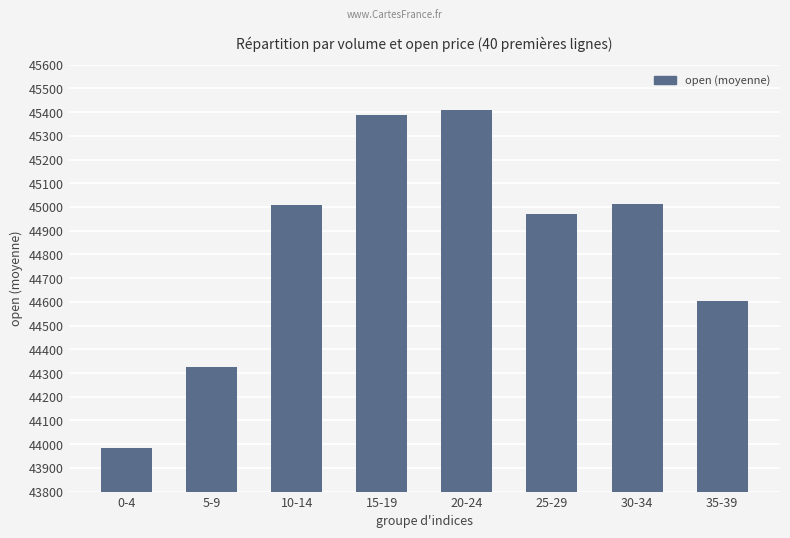

What is the ratio of the value at 30-34 to the value at 0-4?

1.0